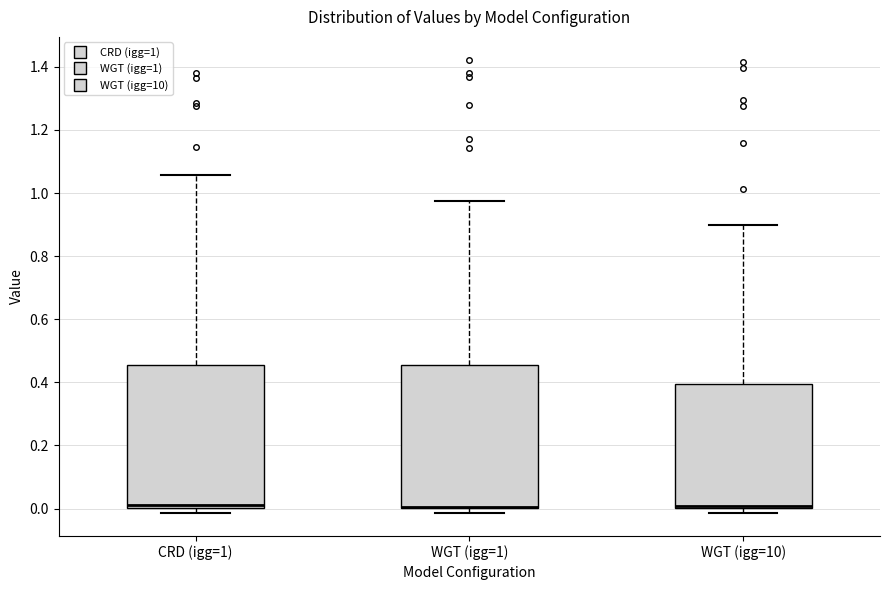

Where is the upper edge of the box for CRD (igg=1) on the y-axis? The values are not printed on the chart, so give them approximately, as read against the axis.

0.46